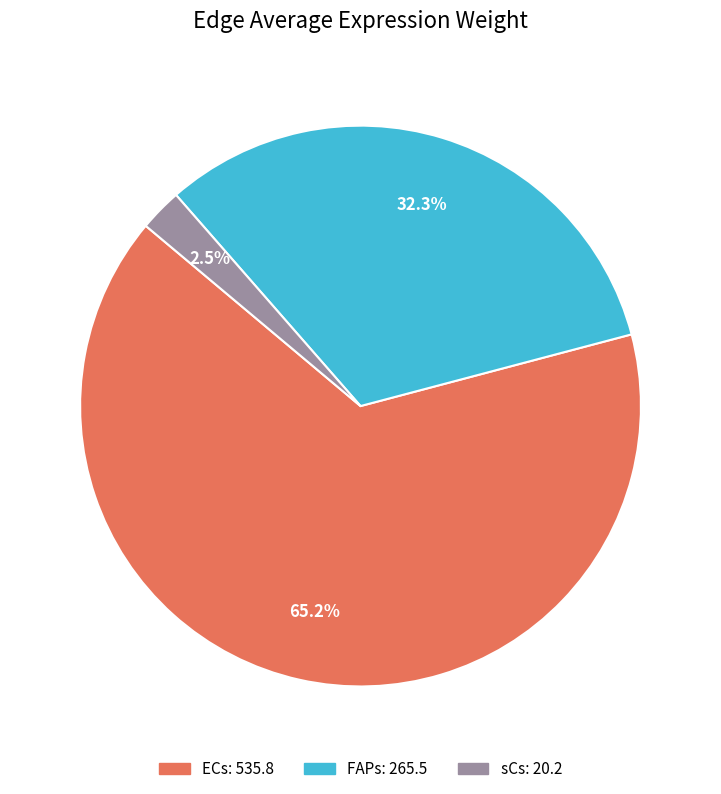

How many segments does this pie chart have?

3